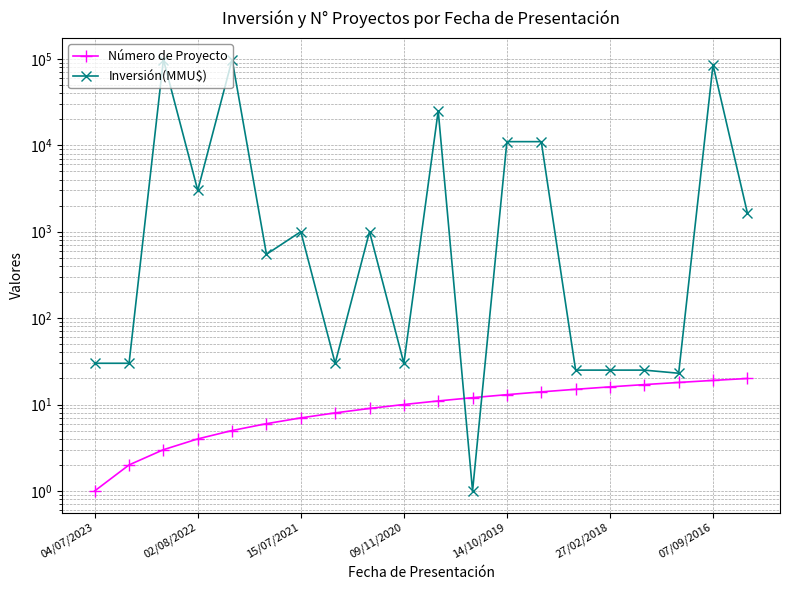

Between 14/10/2019 and 17, which is larger?

17